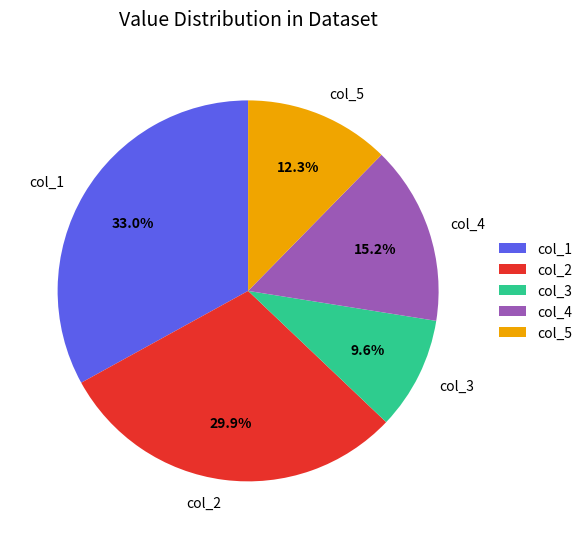

How many slices are in this pie chart?

5